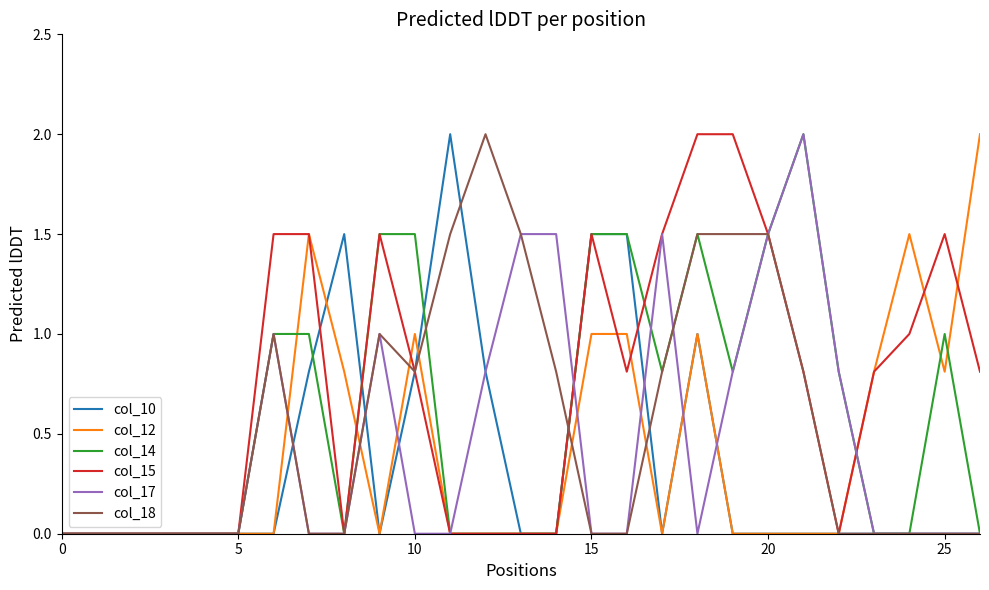

What is the maximum value shown in the chart?

2.0